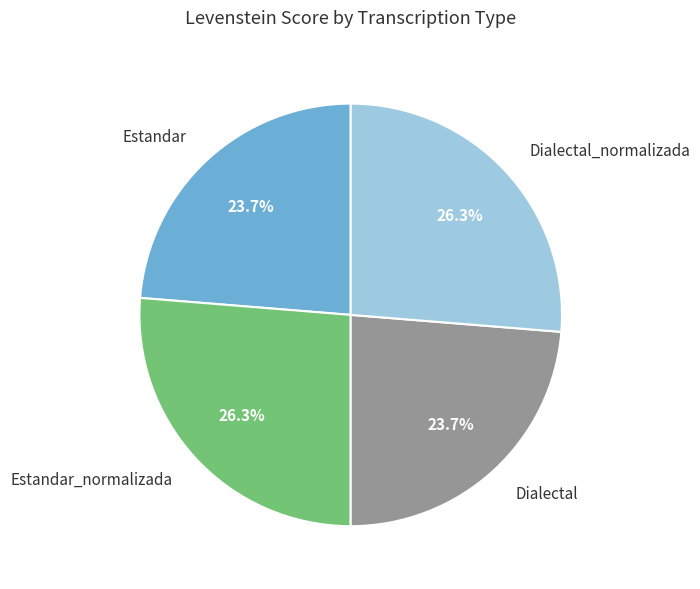

How many slices are in this pie chart?

4